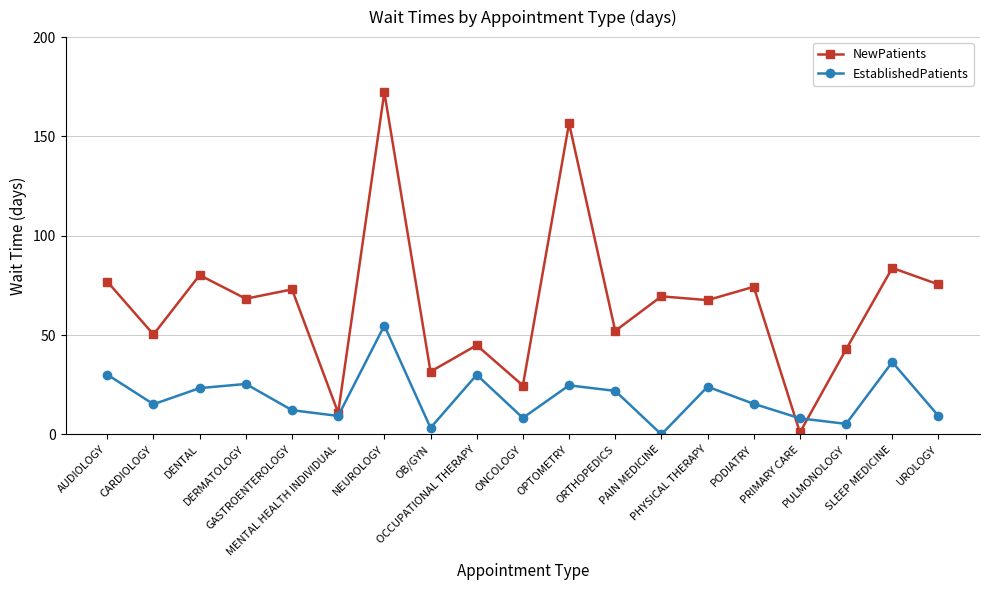

What is the highest value of the NewPatients series?

172.2